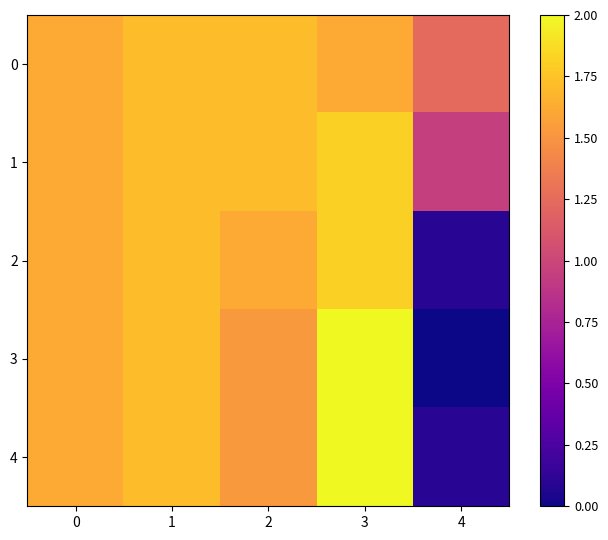

Reading left to right, transcribe all the data shown in this chart.

row_0: 0=1.6	1=1.7	2=1.7	3=1.6	4=1.2
row_1: 0=1.6	1=1.7	2=1.7	3=1.8	4=1.0
row_2: 0=1.6	1=1.7	2=1.6	3=1.8	4=0.1
row_3: 0=1.6	1=1.7	2=1.5	3=2.0	4=0.0
row_4: 0=1.6	1=1.7	2=1.5	3=2.0	4=0.1